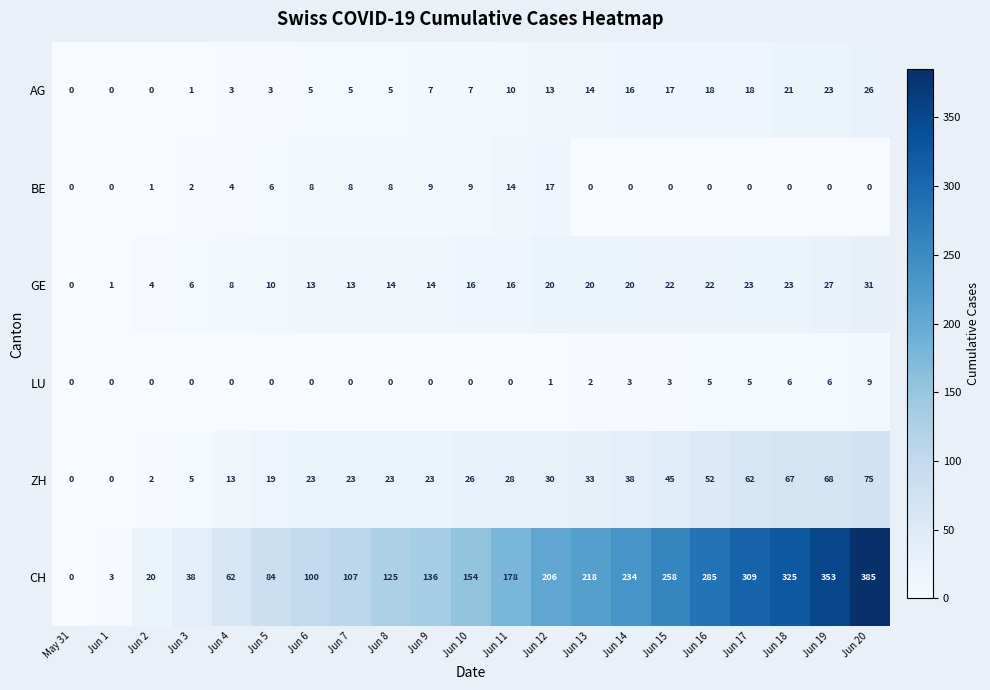

Rank the series at Jun 11 from highest to lowest value.

CH, ZH, GE, BE, AG, LU